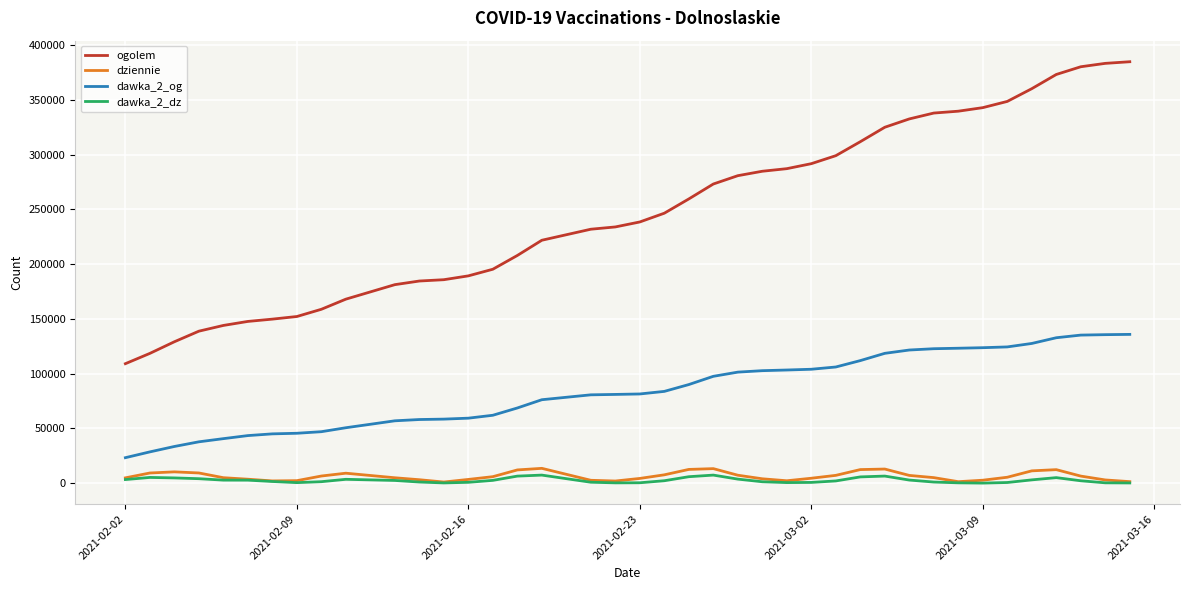

True or false: dawka_2_dz and dawka_2_og intersect in this chart.

False